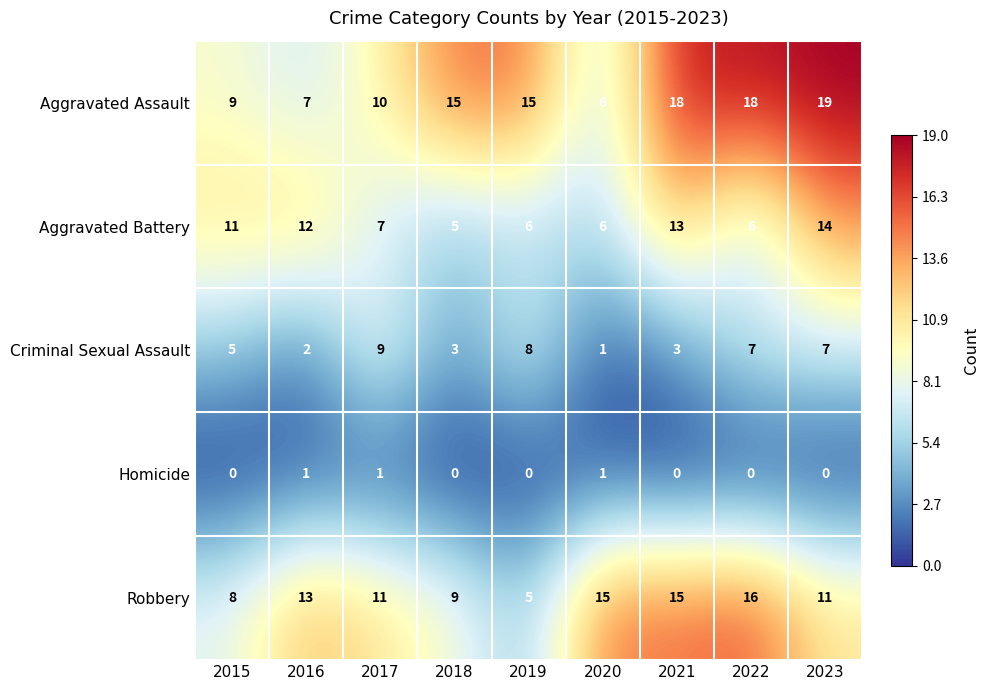

Which label corresponds to the largest value in the chart?

2023